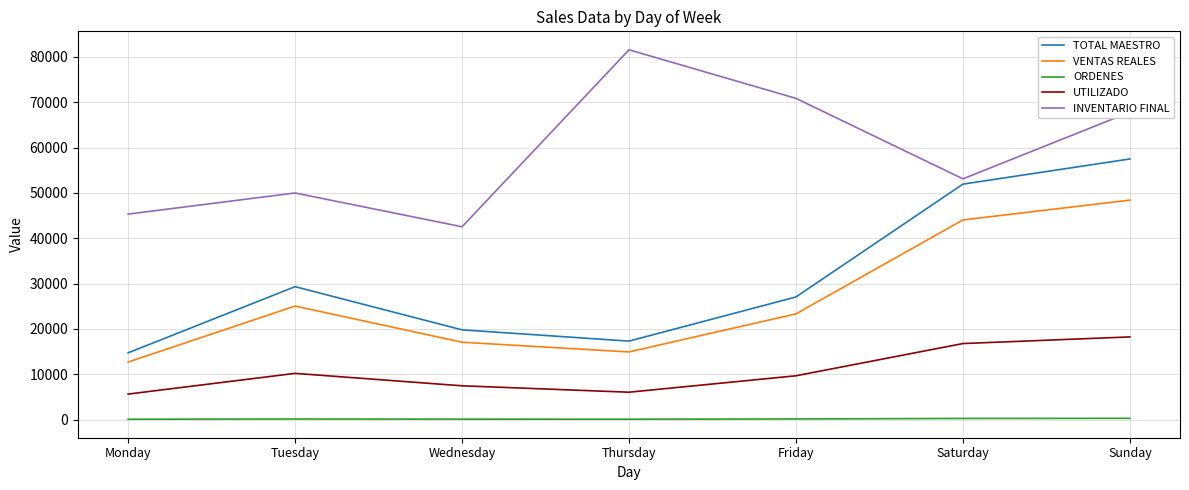

Which category has the highest value in the VENTAS REALES series?

Sunday